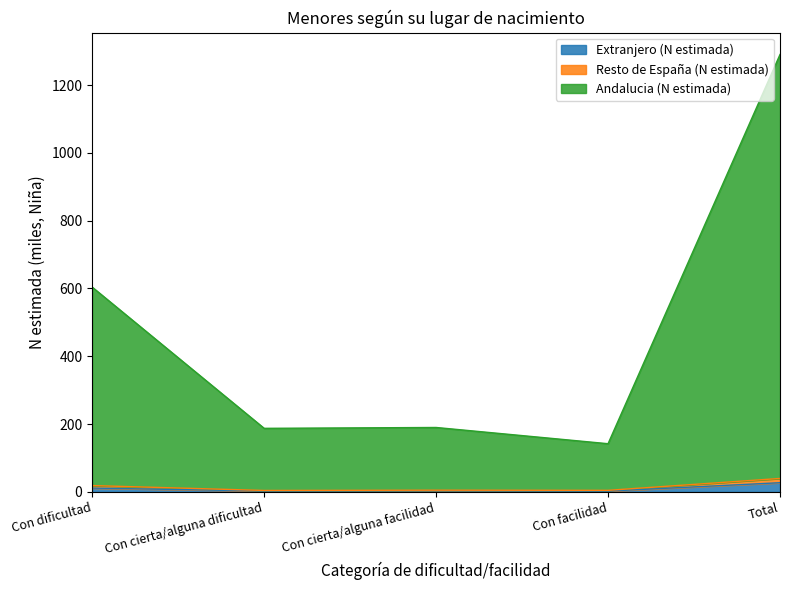

At which category is the sum across all series the highest?

Total